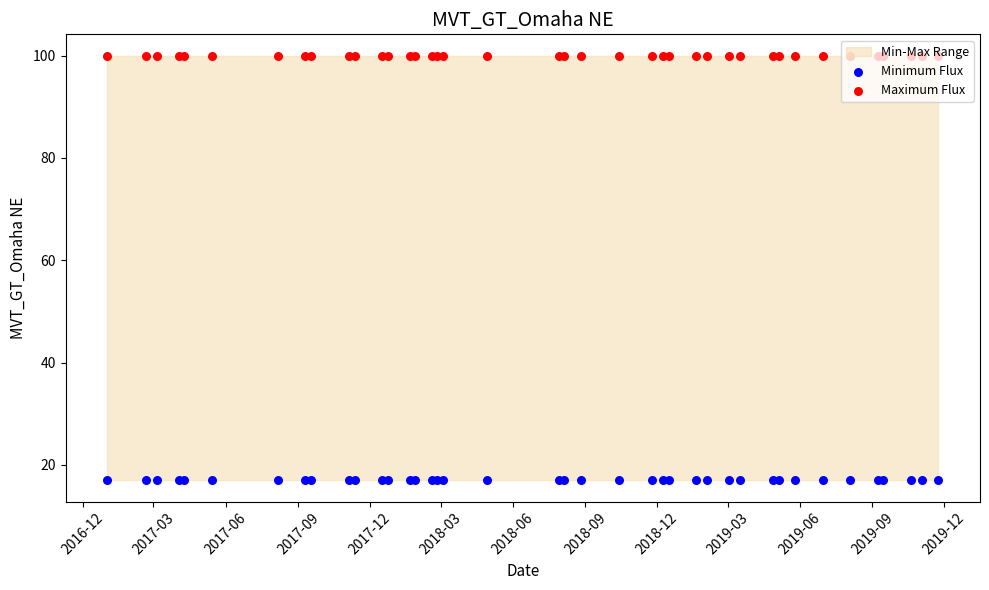

At which category is the sum across all series the highest?

2016-12